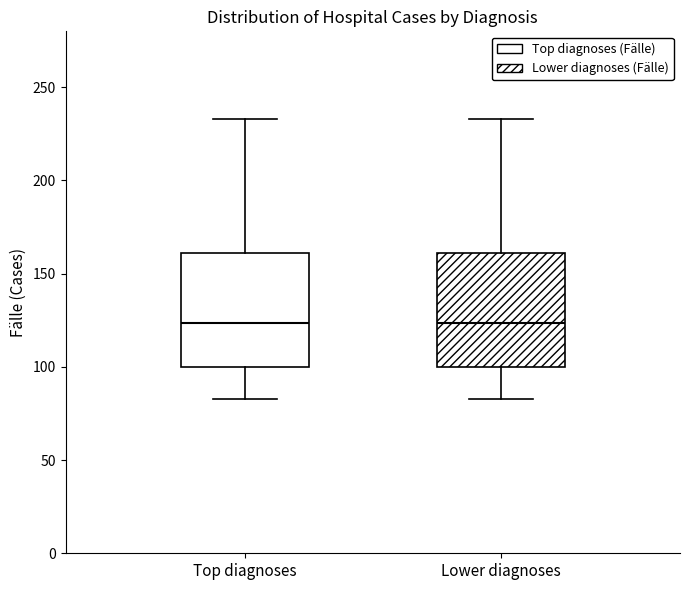

Reading left to right, read every box against the y-axis: the position of its median line, the range the box covers, and the ends of its whiskers. The values are not printed on the chart, so give them approximately, as read against the axis.

Top diagnoses: median 125, box 100 to 160, whiskers 85 to 235
Lower diagnoses: median 125, box 100 to 160, whiskers 85 to 235